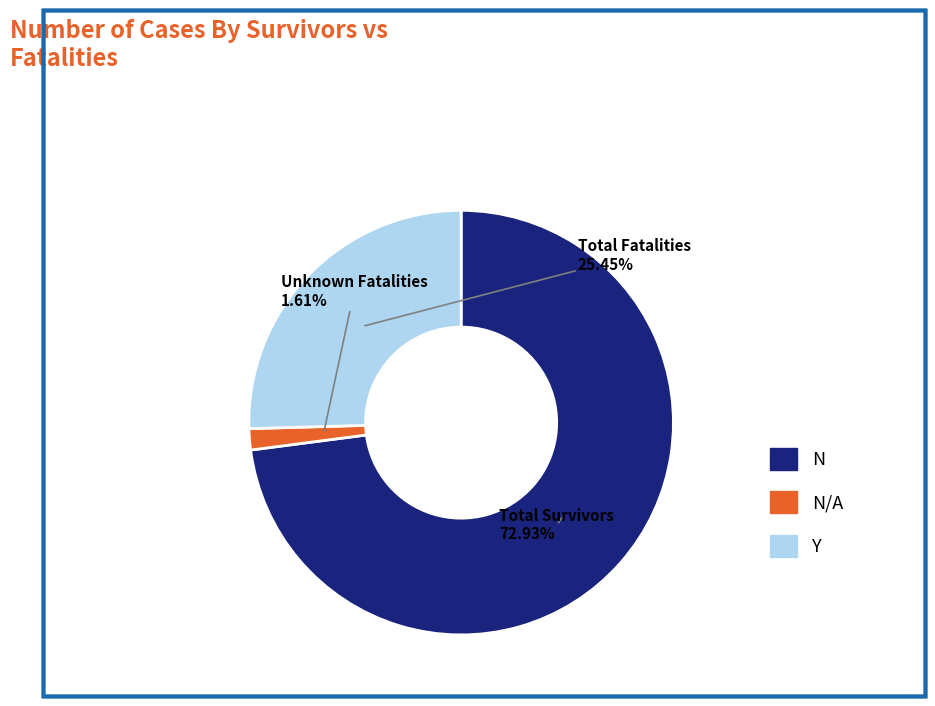

Is there a majority slice in this chart?

Yes